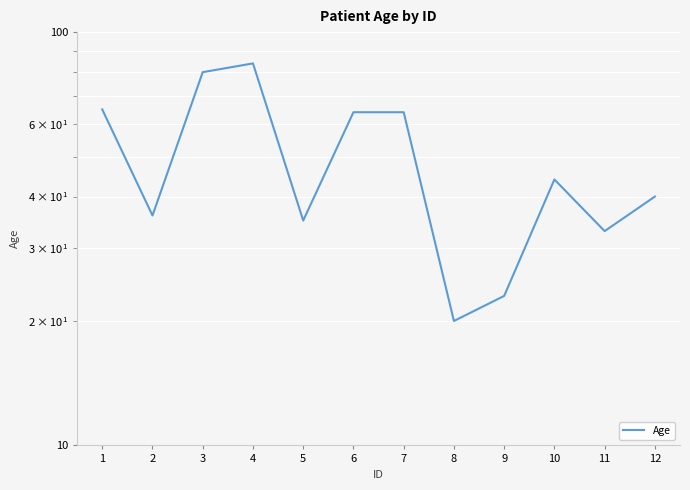

Is this an area chart (filled region under the line)?

No